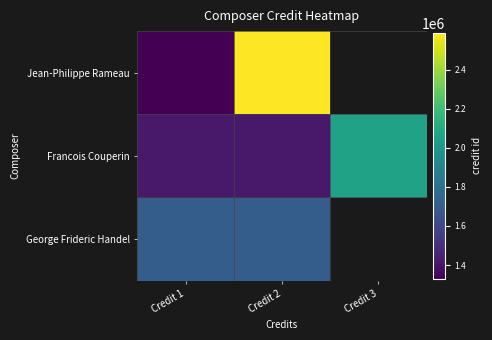

At which label does Francois Couperin reach its peak?

Credit 3